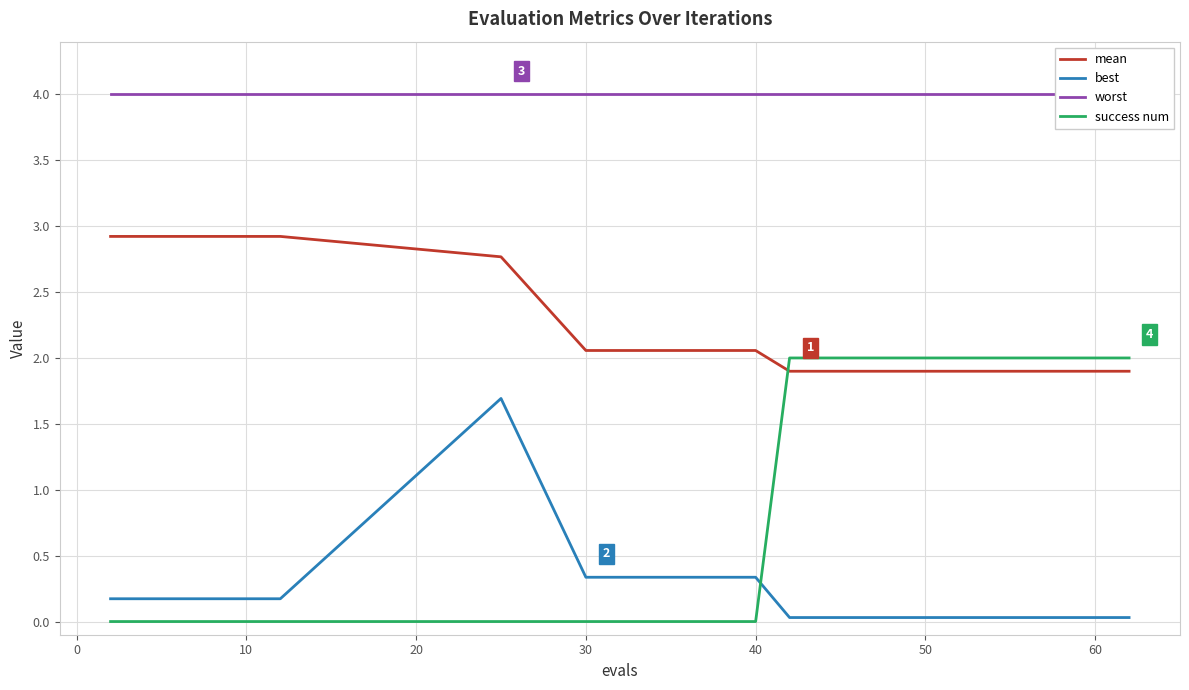

What is the minimum value for worst?

4.0